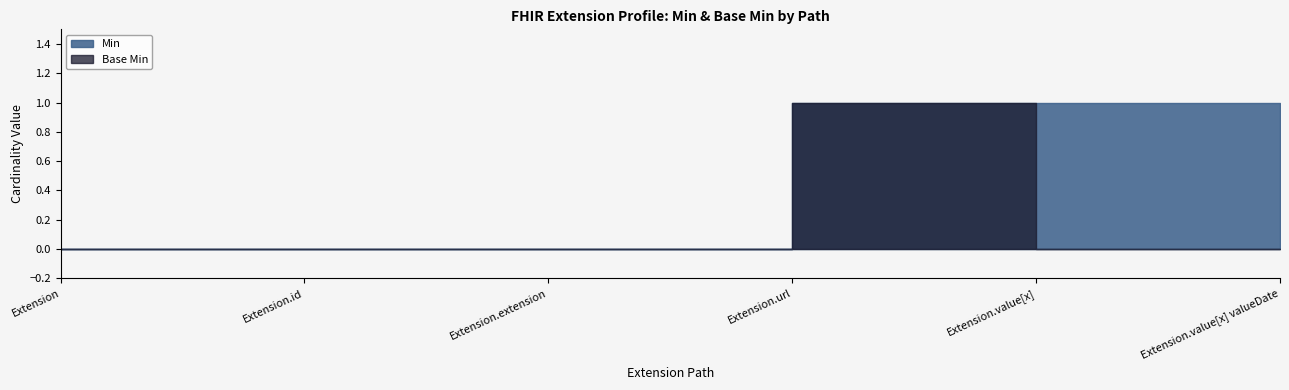

Rank the series at Extension.value[x] from highest to lowest value.

Min, Base Min